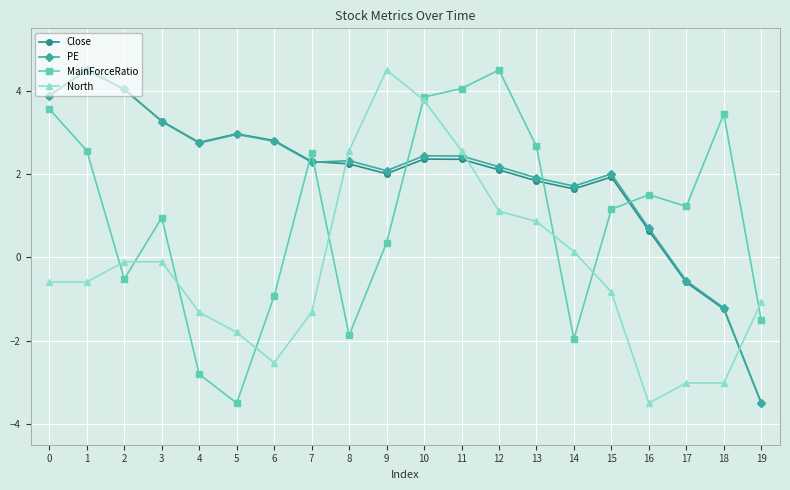

What is the difference between the second highest and second lowest values in the North series?

6.8